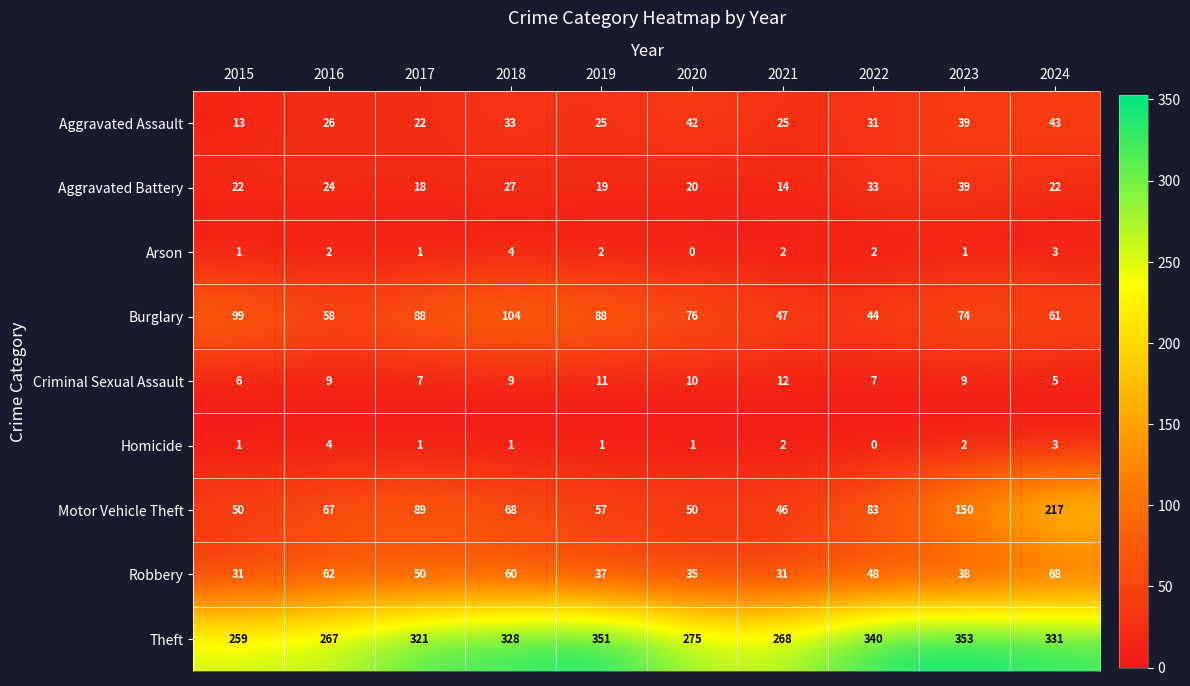

Which series changed the most between 2017 and 2020?

Theft